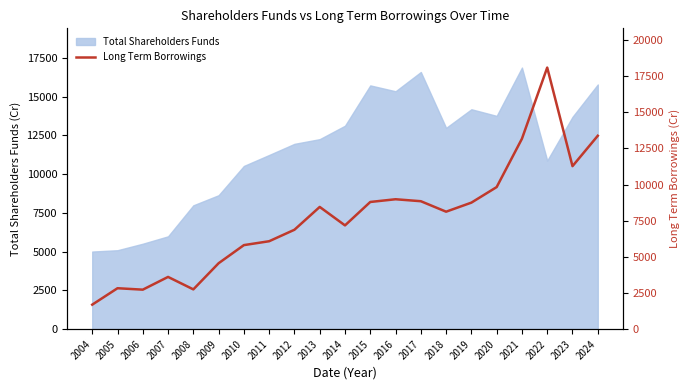

True or false: the data has more than 2 interior local peaks.

True